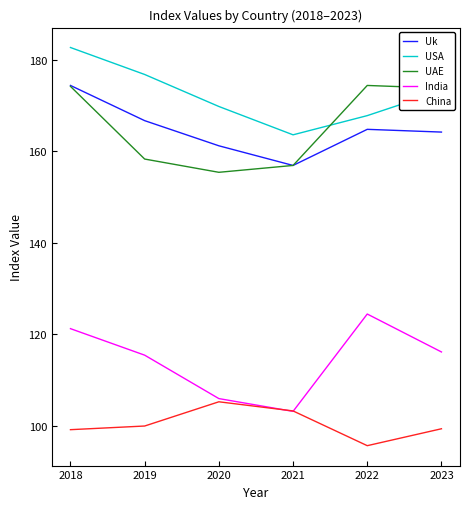

What is the maximum value for UAE?

174.4